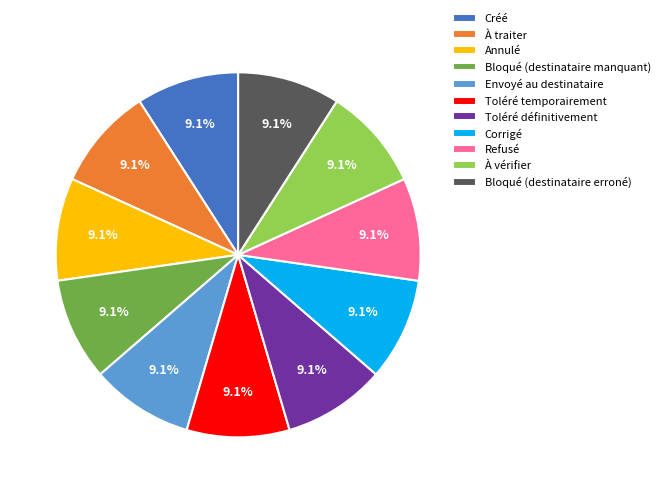

Is there a majority slice in this chart?

No